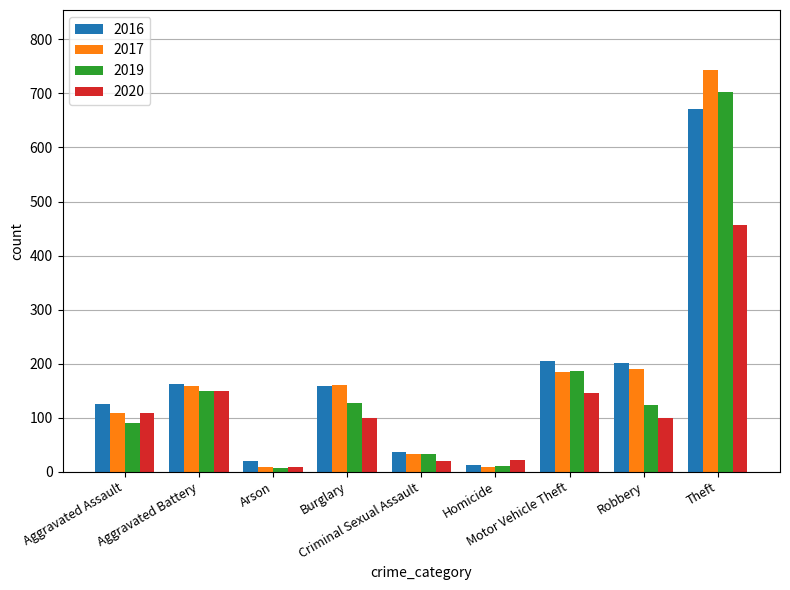

How many values in the 2017 series are below 159?

4